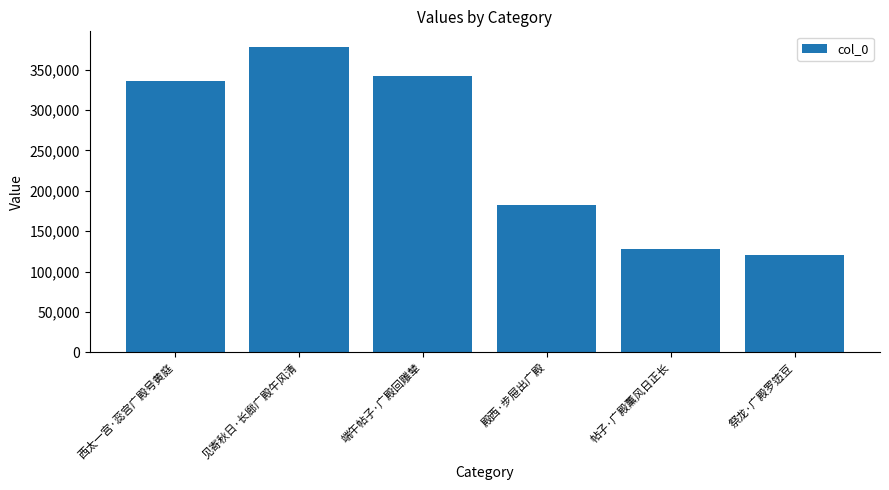

What is the sum of all values?

1489317